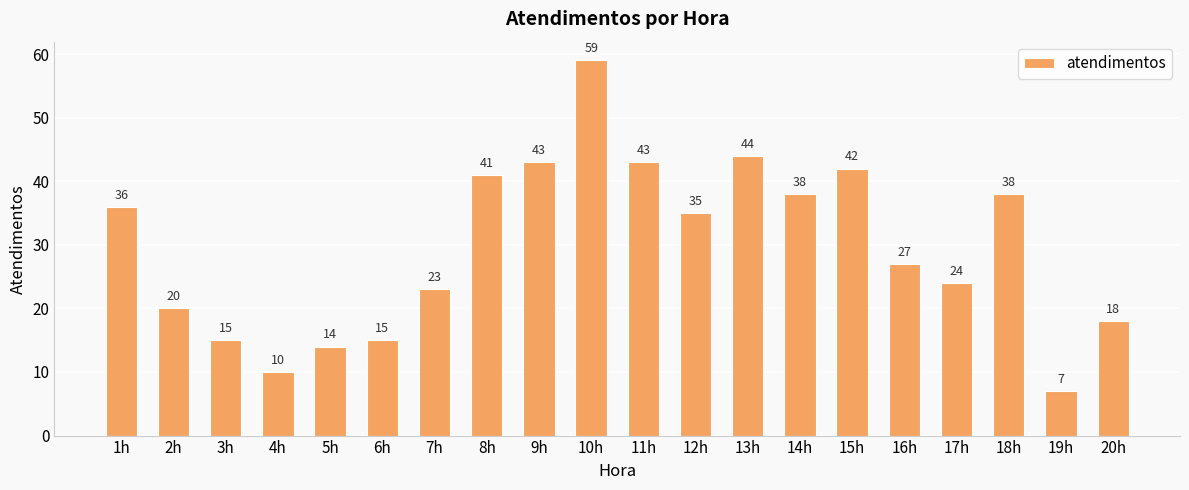

What is the label of the 8th bar from the right?

13h